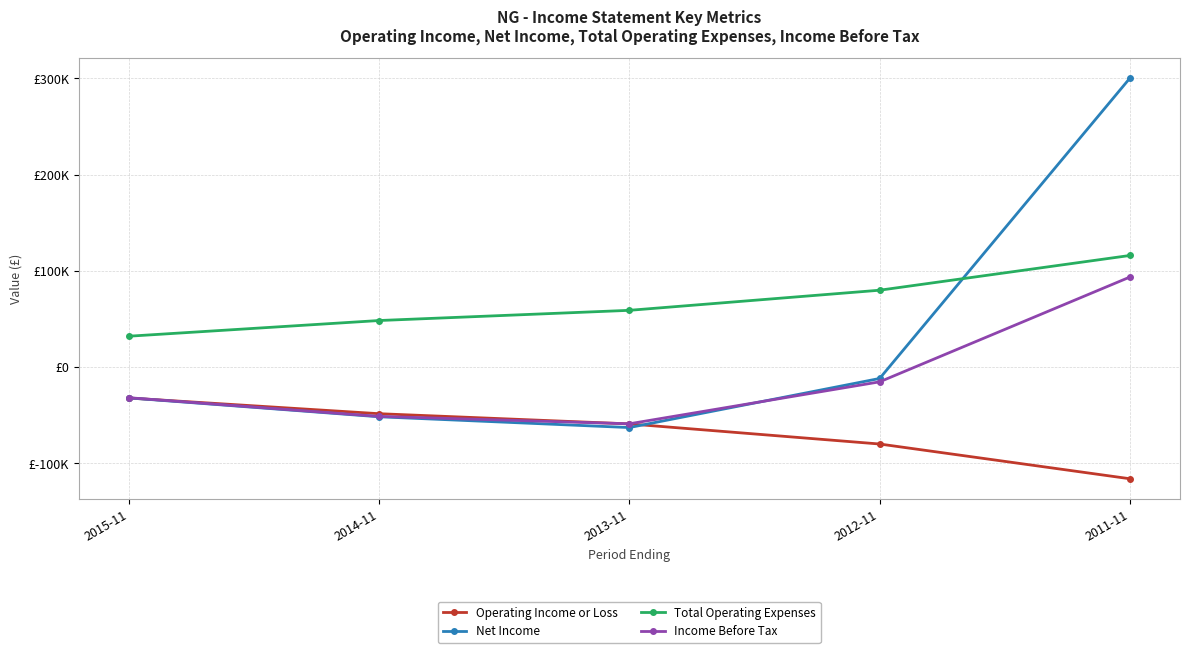

Reading left to right, list all the values displayed in this chart.

Operating Income or Loss: -32100	-48400	-59000	-79900	-116000
Net Income: -32000	-51600	-62800	-11800	300300
Total Operating Expenses: 32100	48400	59000	79900	116000
Income Before Tax: -31800	-51200	-58900	-15300	93600